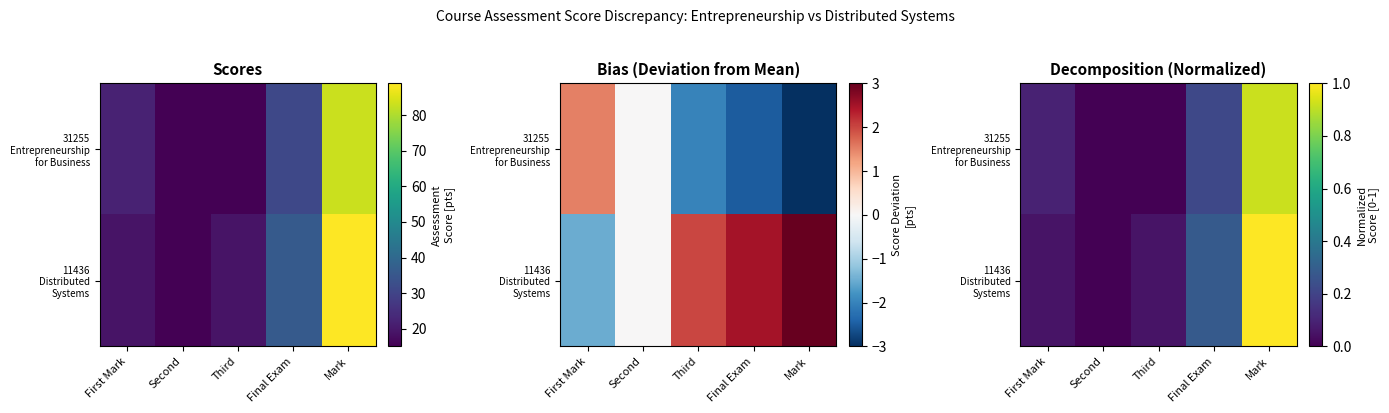

The value of 31255 Entrepreneurship for Business at Final Exam is 0.1. True or false?

False